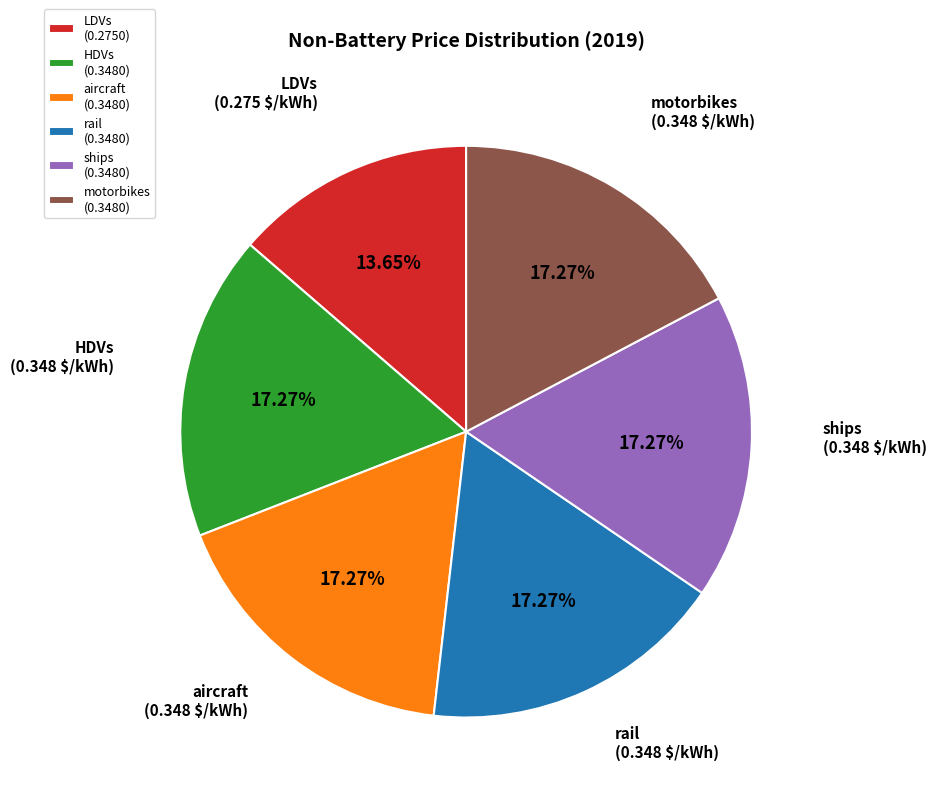

Which has a higher value, ships (0.3480) or LDVs (0.2750)?

ships (0.3480)